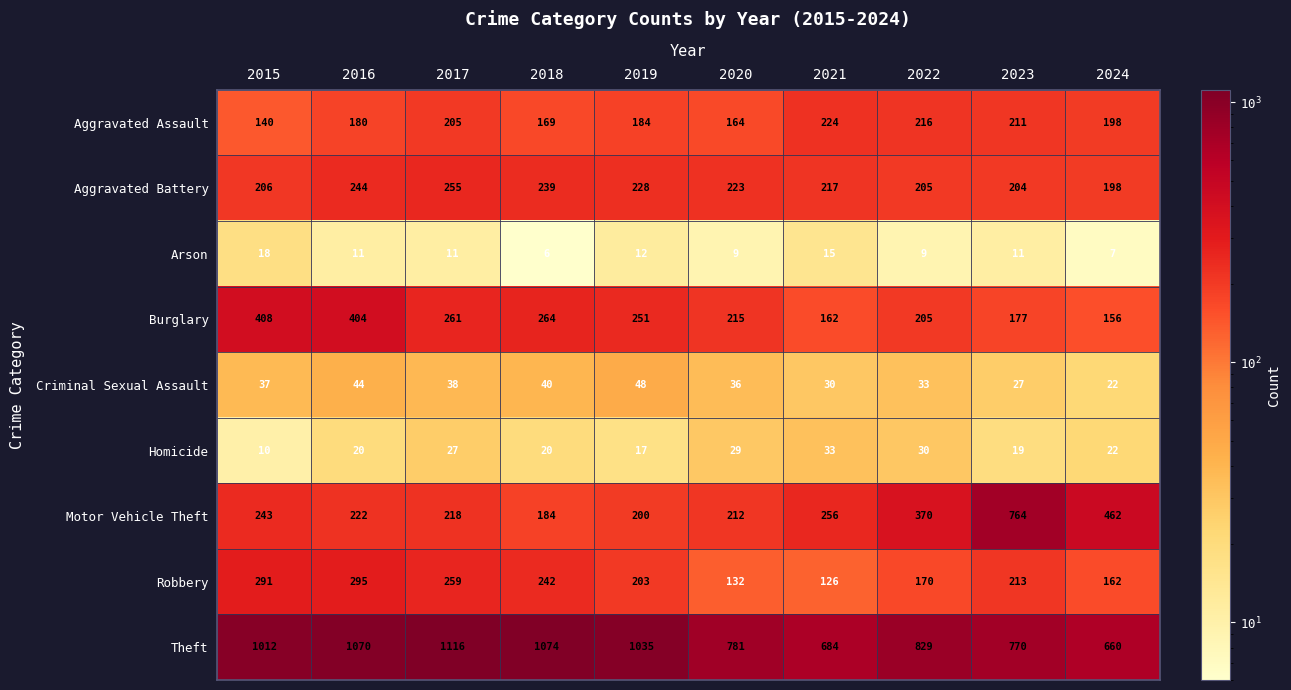

How many series are shown in this chart?

9